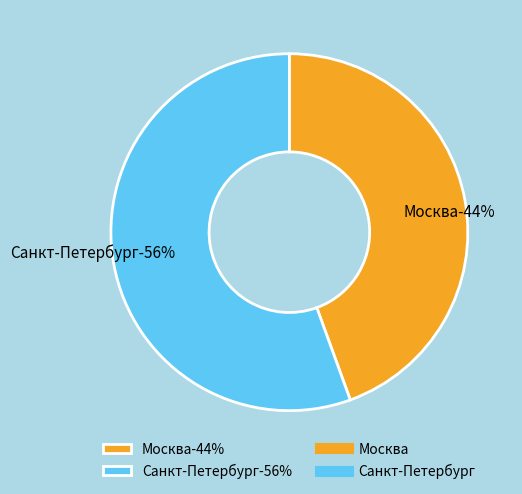

What portion of the pie excludes Москва?

55.5%